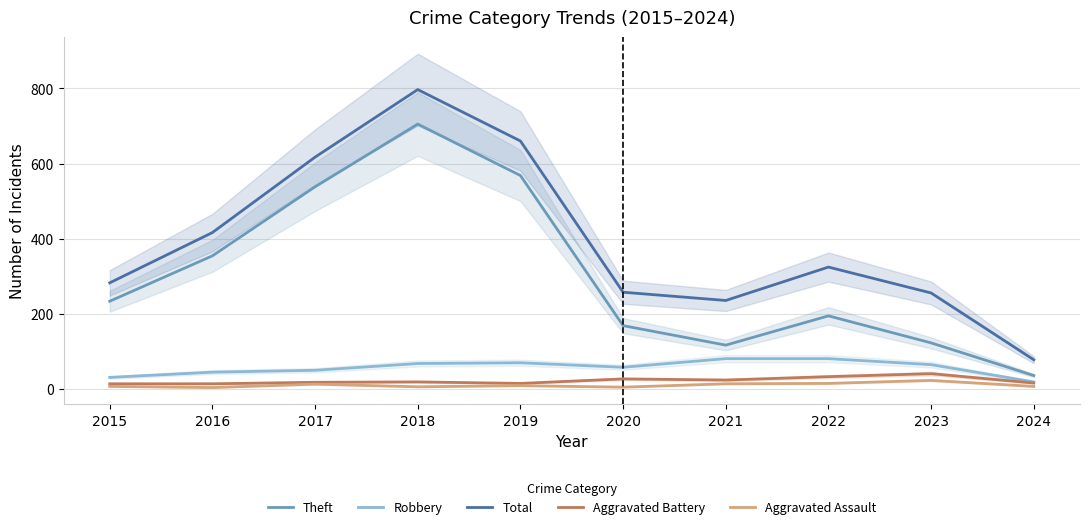

Does the chart display data point markers on the line(s)?

No